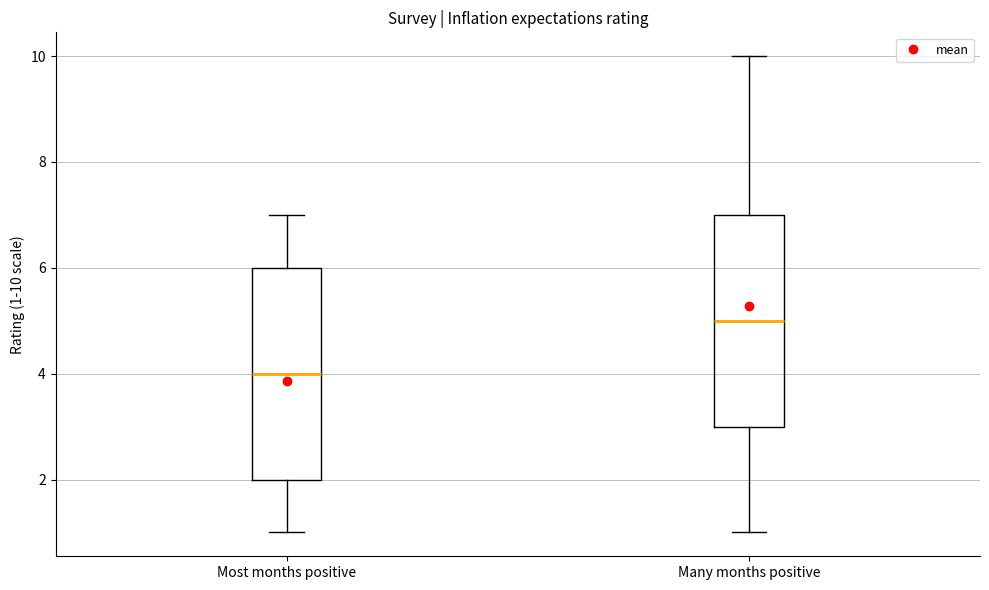

Where does the median line of the box for Many months positive sit on the y-axis? The values are not printed on the chart, so give them approximately, as read against the axis.

5